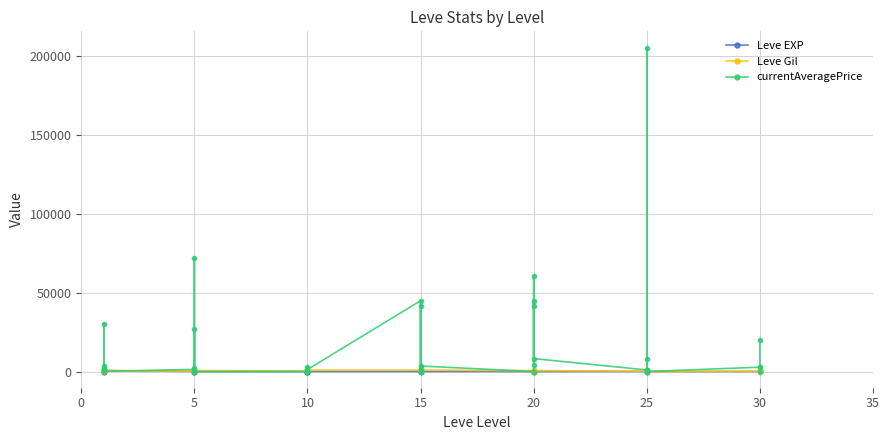

Reading left to right, what are all the values shown in this chart?

Leve EXP: 1	1	630	1	1	630	4	6	2	5	2	3	4	7	3	9	13	9	18	13	7	24	18	14	9	16	28	17	12	8	47	36	8	39	36	12	31	64	31	62
Leve Gil: 330	690	112	160	690	630	110	840	790	220	490	600	280	880	780	430	90	990	910	40	170	790	910	920	540	800	10	120	960	570	200	390	660	990	390	0	70	910	330	560
currentAveragePrice: 1820	3763	29889	1893	2219	143	1350	72205	2216	0	27175	0	0	0	1906	3000	0	1274	44866	0	426	41446	1274	3500	0	41446	60333	4340	44866	8196	1000	1000	8196	205305	0	0	2750	2900	0	19999